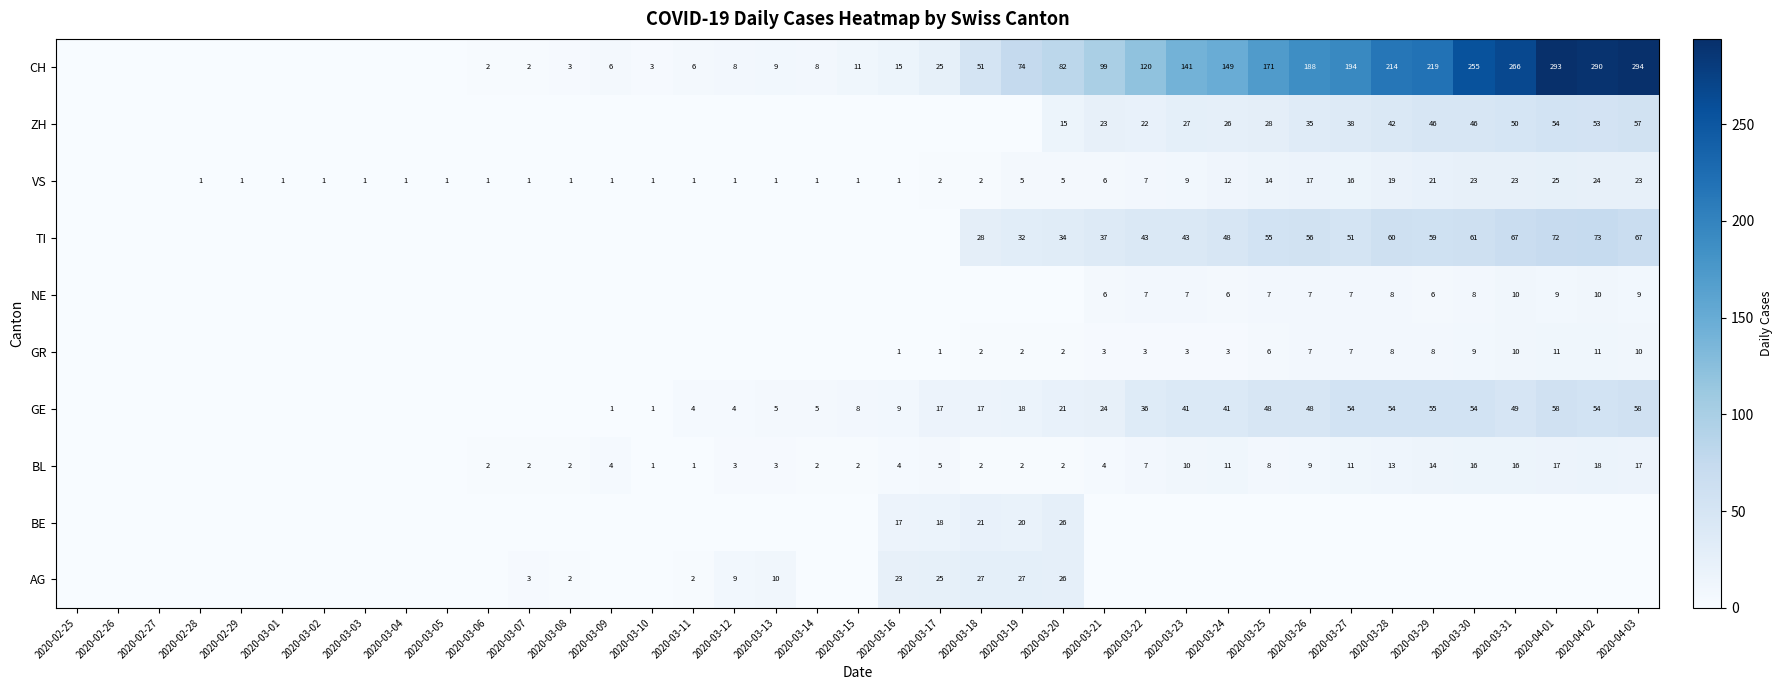

True or false: CH has a value of 4 at 2020-03-07.

False